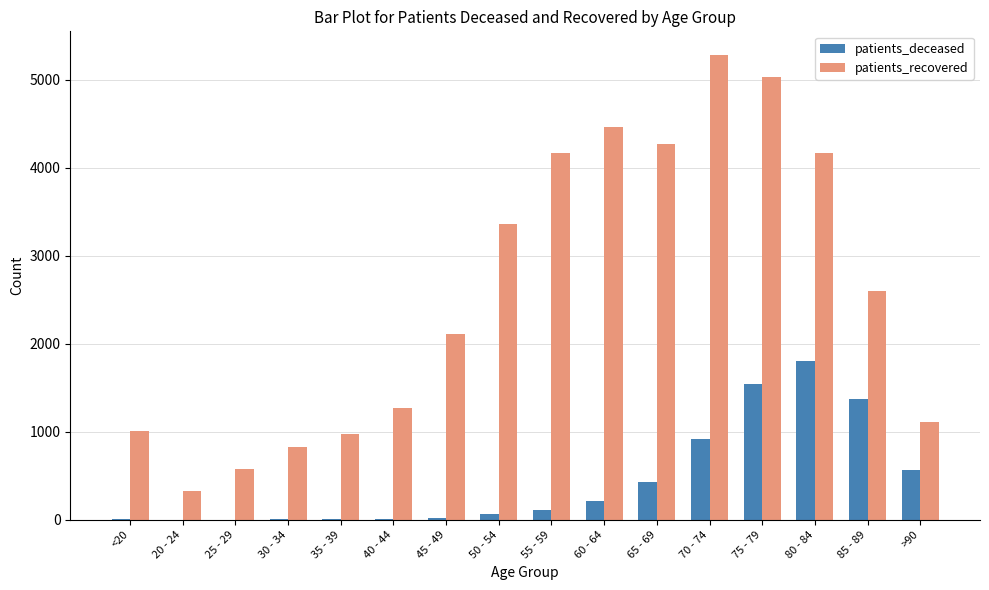

At which category does the chart reach its peak across all series?

70 - 74